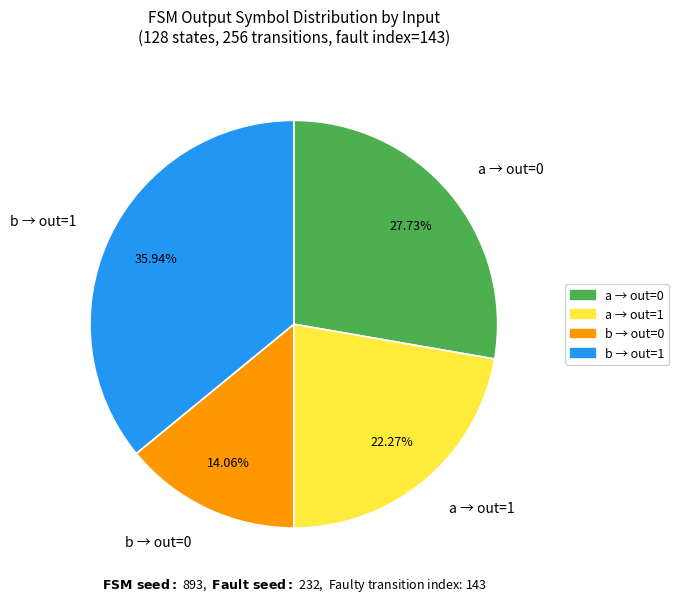

Between b → out=0 and b → out=1, which is larger?

b → out=1